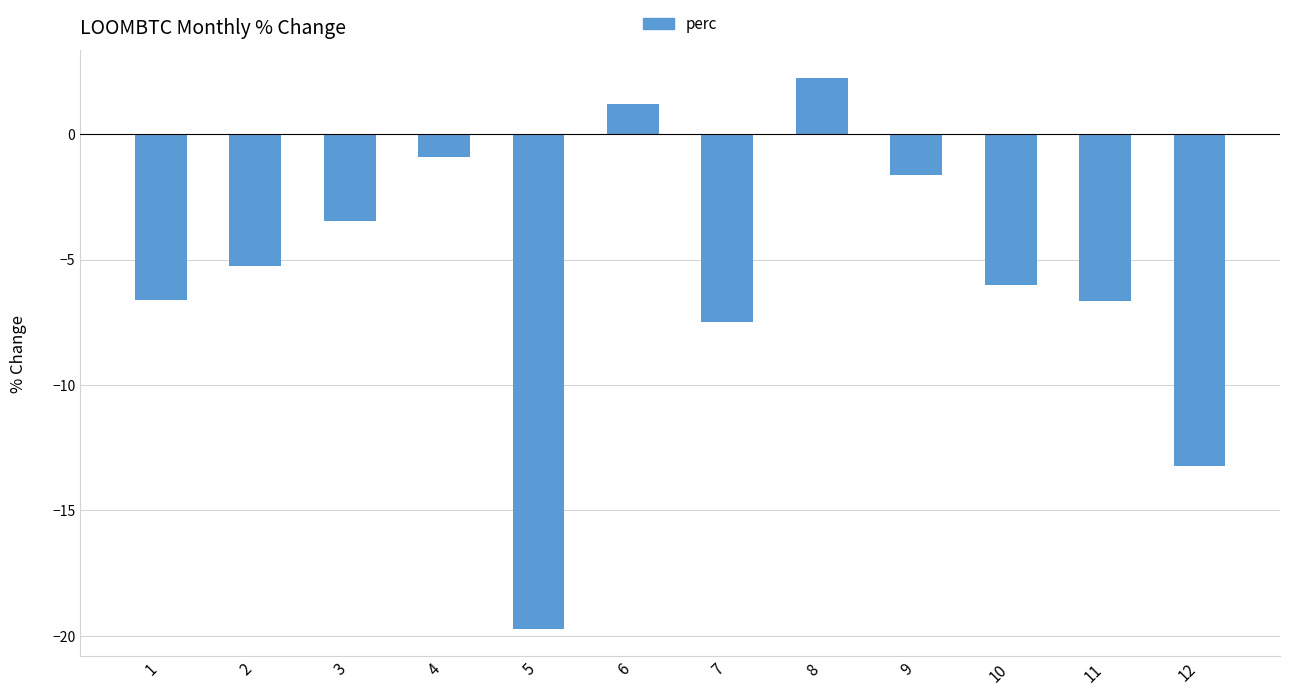

The chart shows a value of -1.5 at 11. True or false?

False